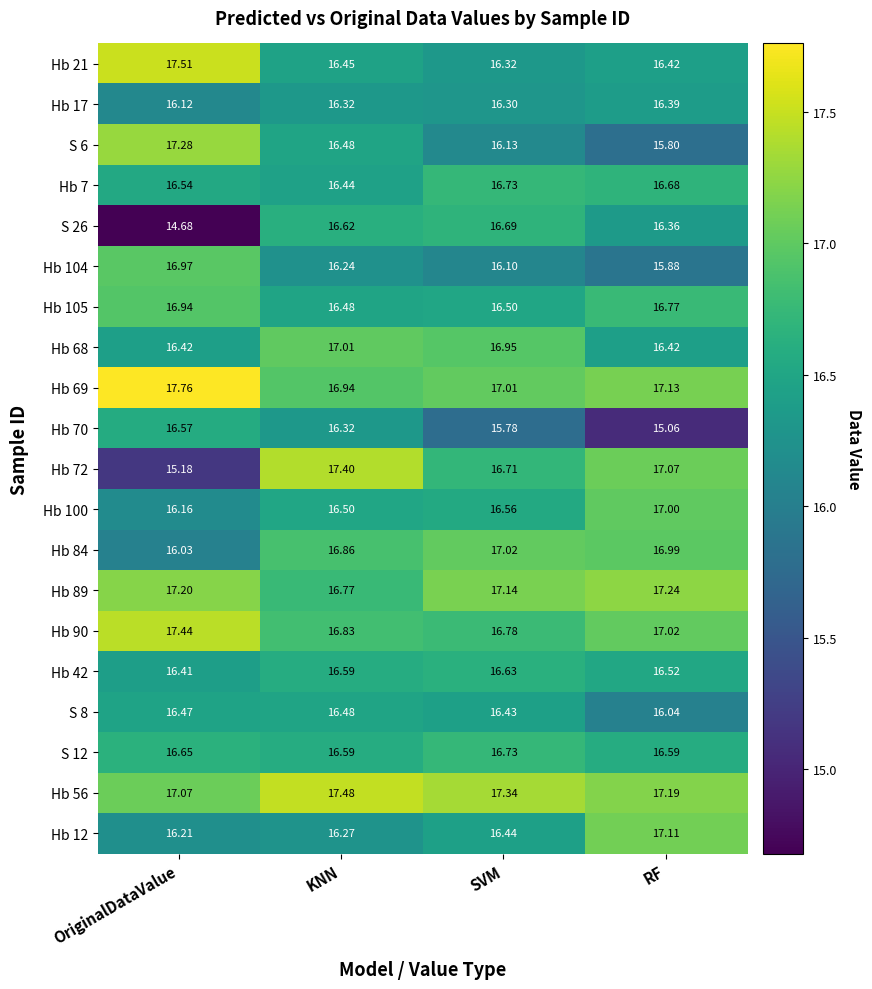

How many series are shown in this chart?

20